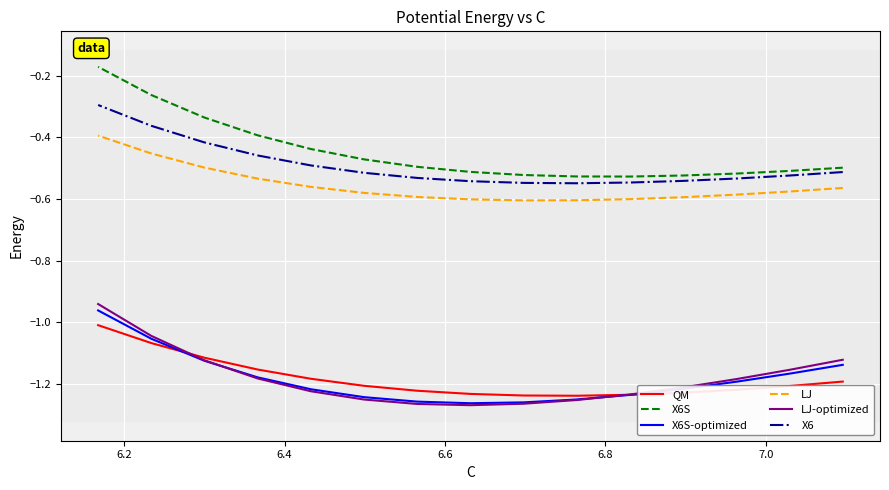

True or false: QM and X6S-optimized intersect in this chart.

True